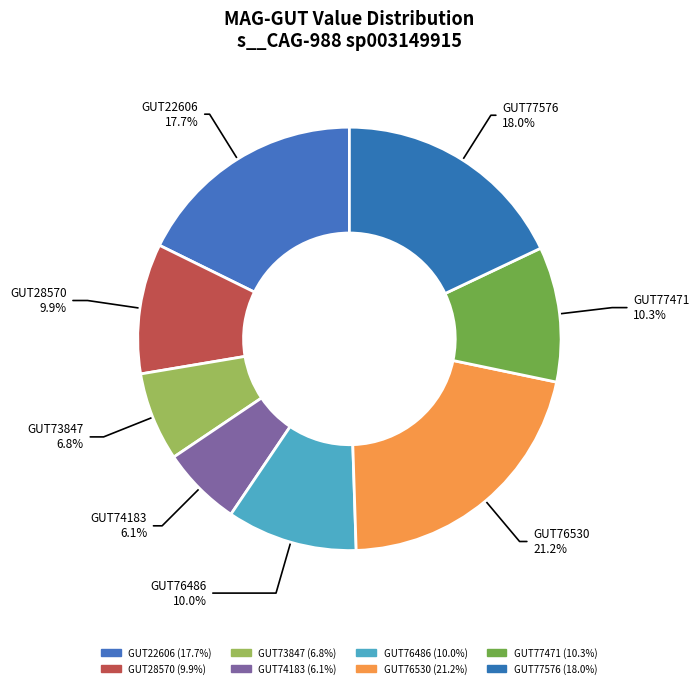

Count the number of slices in the pie.

8